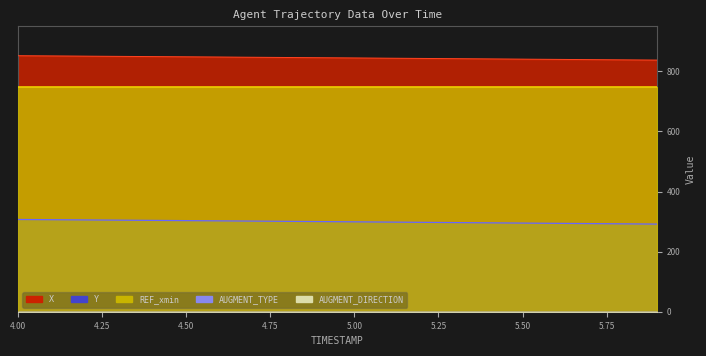

Where is REF_xmin nearest to the value 747?

4.0